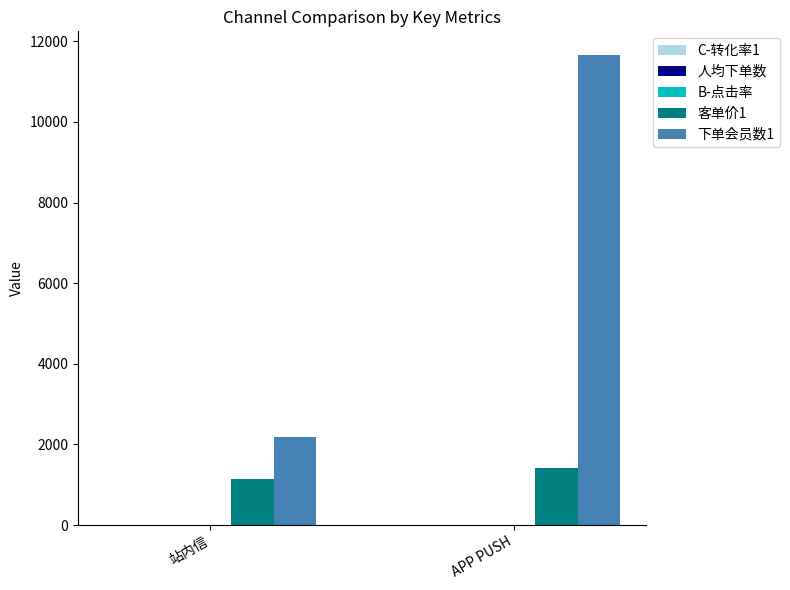

At which category is the sum across all series the highest?

APP PUSH